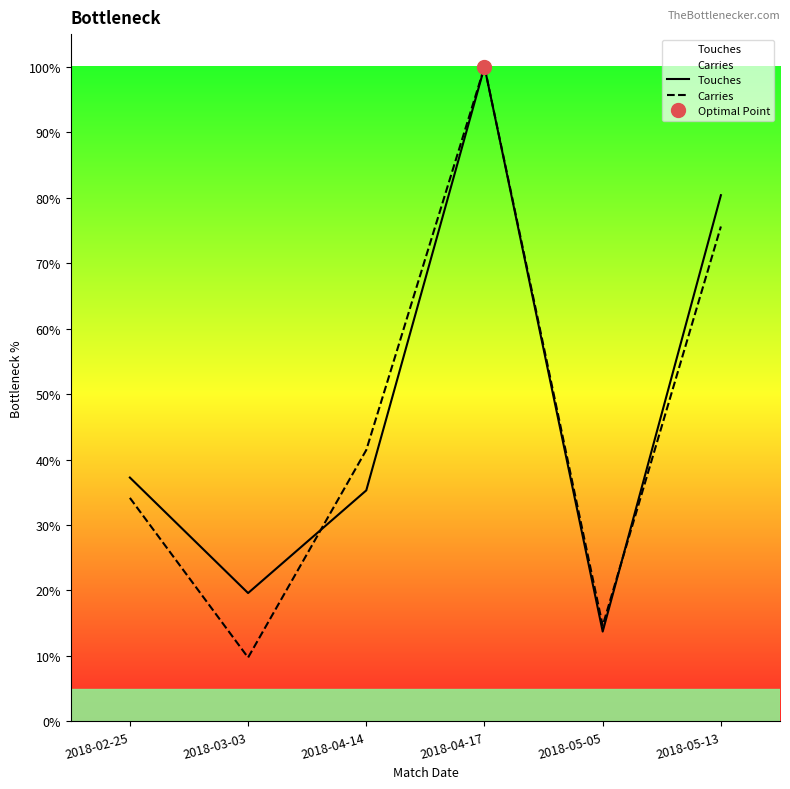

At how many categories does at least one series exceed 42?

2